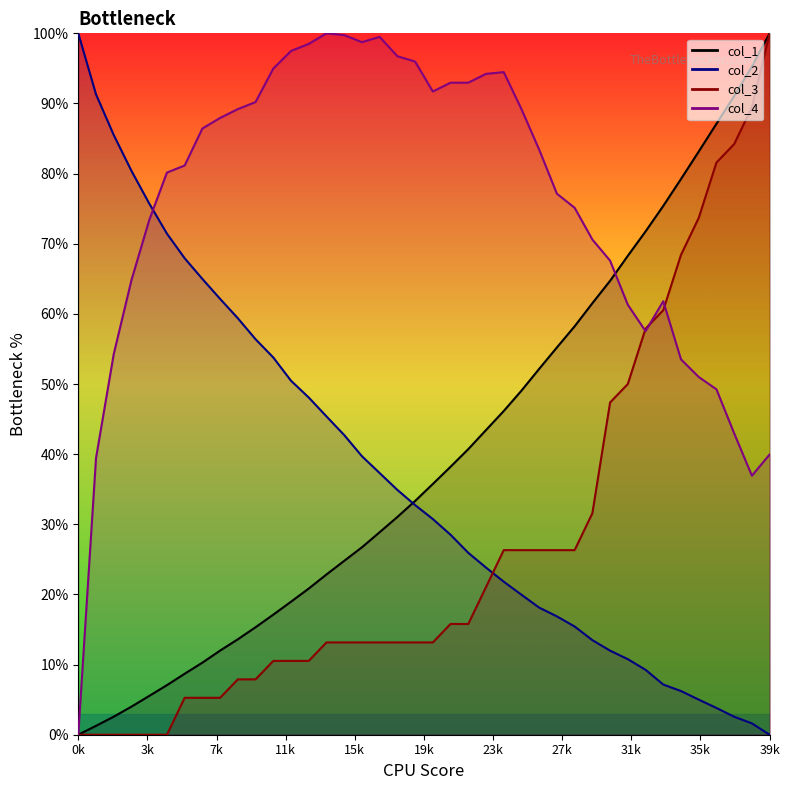

What is the difference between the maximum and minimum values in the col_1 series?

100.0